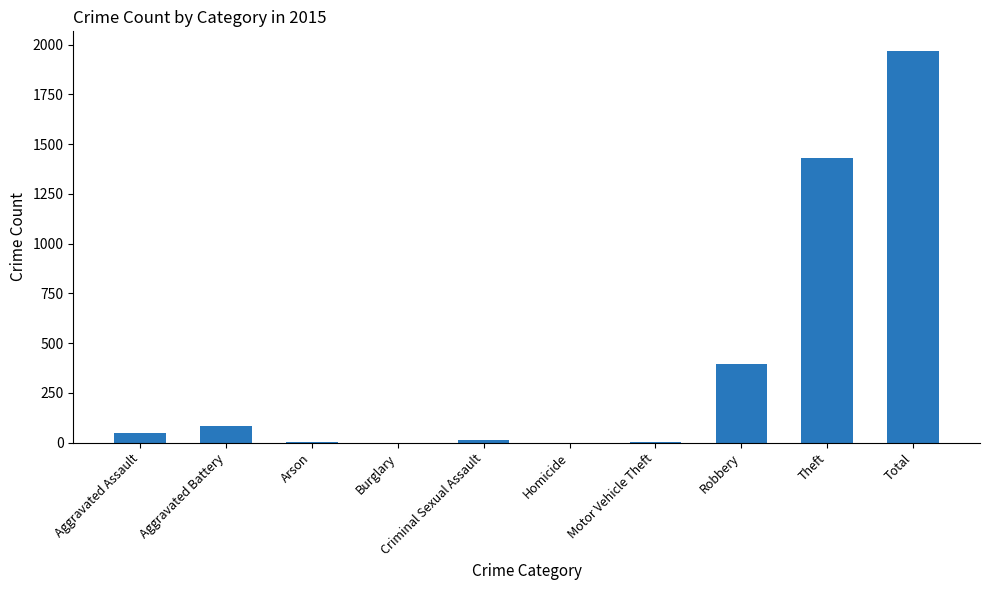

Where is the data nearest to the value 984?

Theft